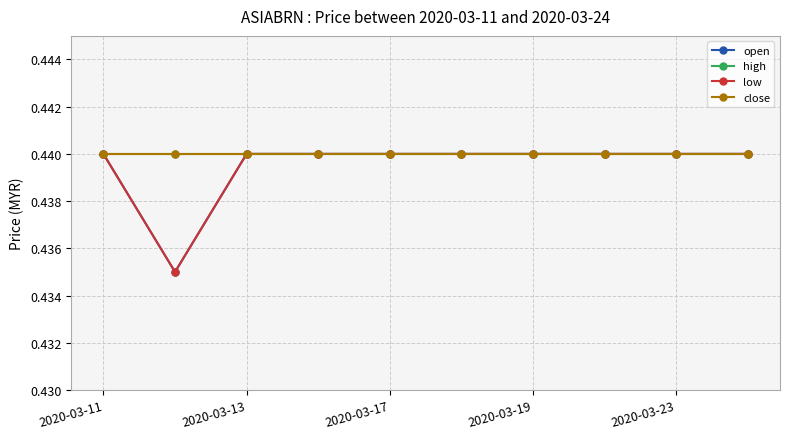

How many lines are shown in the chart?

4